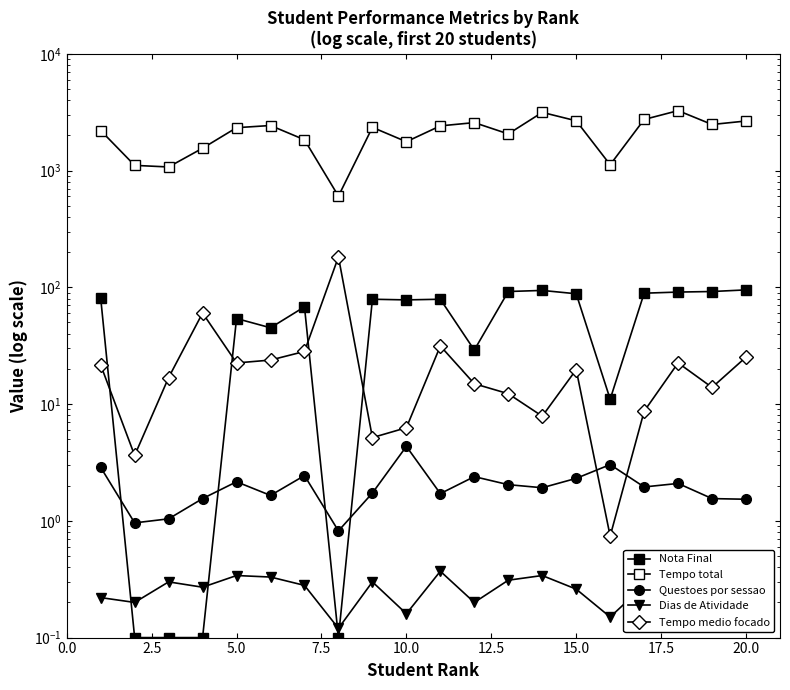

Reading left to right, transcribe all the data shown in this chart.

Nota Final: 81.0	0.1	0.1	0.1	54.0	45.0	68.0	0.1	79.0	78.0	79.0	29.0	92.0	94.0	88.0	11.0	89.0	91.0	92.0	95.0
Tempo total: 2200.9	1106.8	1072.6	1552.3	2327.0	2429.2	1834.4	603.7	2342.8	1764.7	2411.7	2571.8	2057.6	3147.3	2665.6	1120.3	2736.1	3257.6	2478.2	2655.2
Questoes por sessao: 2.9	1.0	1.0	1.6	2.2	1.6	2.4	0.8	1.7	4.3	1.7	2.4	2.0	1.9	2.3	3.0	1.9	2.1	1.6	1.5
Dias de Atividade: 0.2	0.2	0.3	0.3	0.3	0.3	0.3	0.1	0.3	0.2	0.4	0.2	0.3	0.3	0.3	0.1	0.3	0.3	0.3	0.3
Tempo medio focado: 21.6	3.6	16.9	60.2	22.5	23.8	28.2	182.0	5.2	6.3	31.4	14.9	12.3	7.9	19.7	0.7	8.7	22.5	13.9	25.2